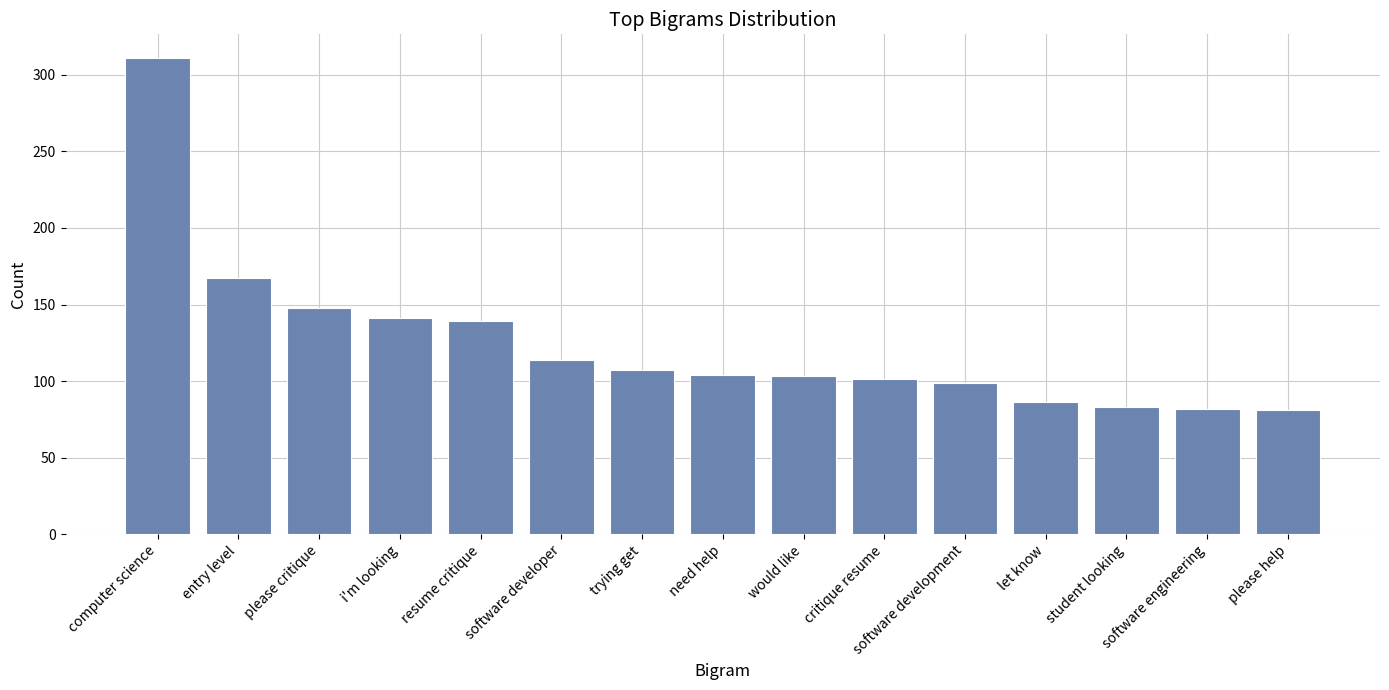

What position from the left is software development?

11